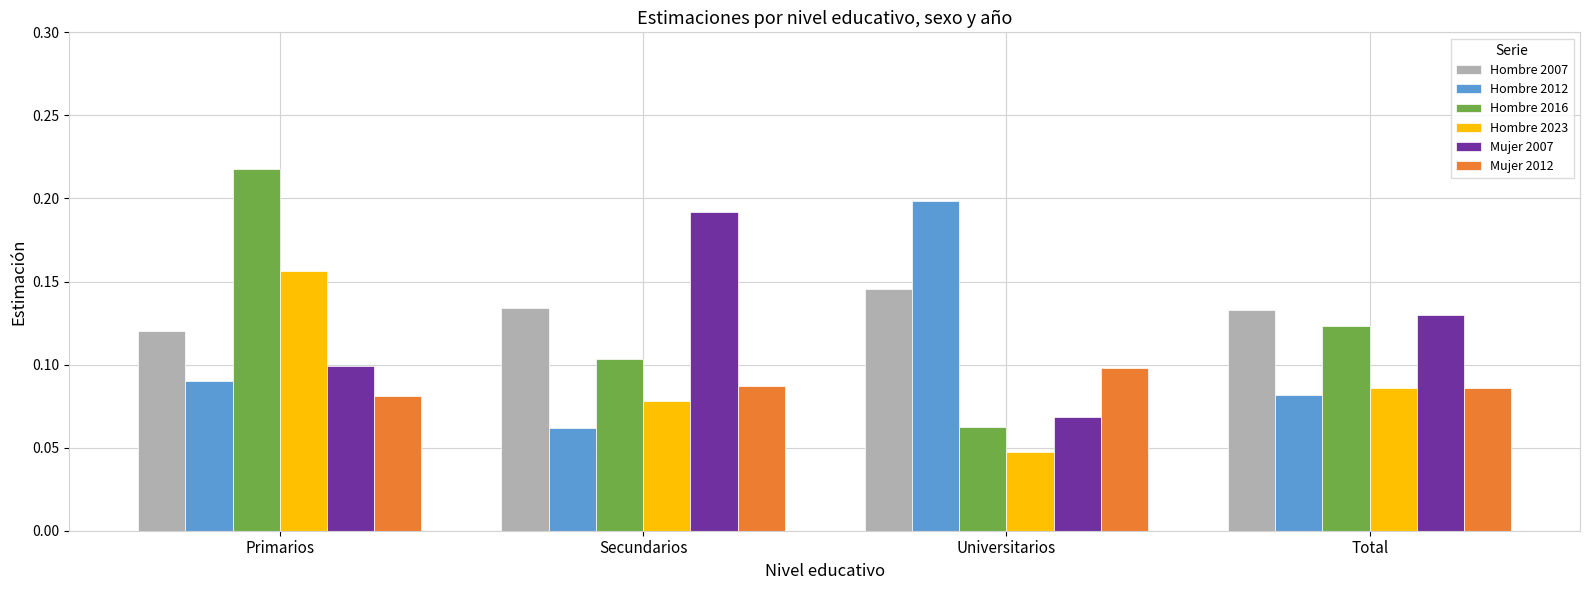

List the labels in order of Hombre 2016 value, largest first.

Primarios, Total, Secundarios, Universitarios